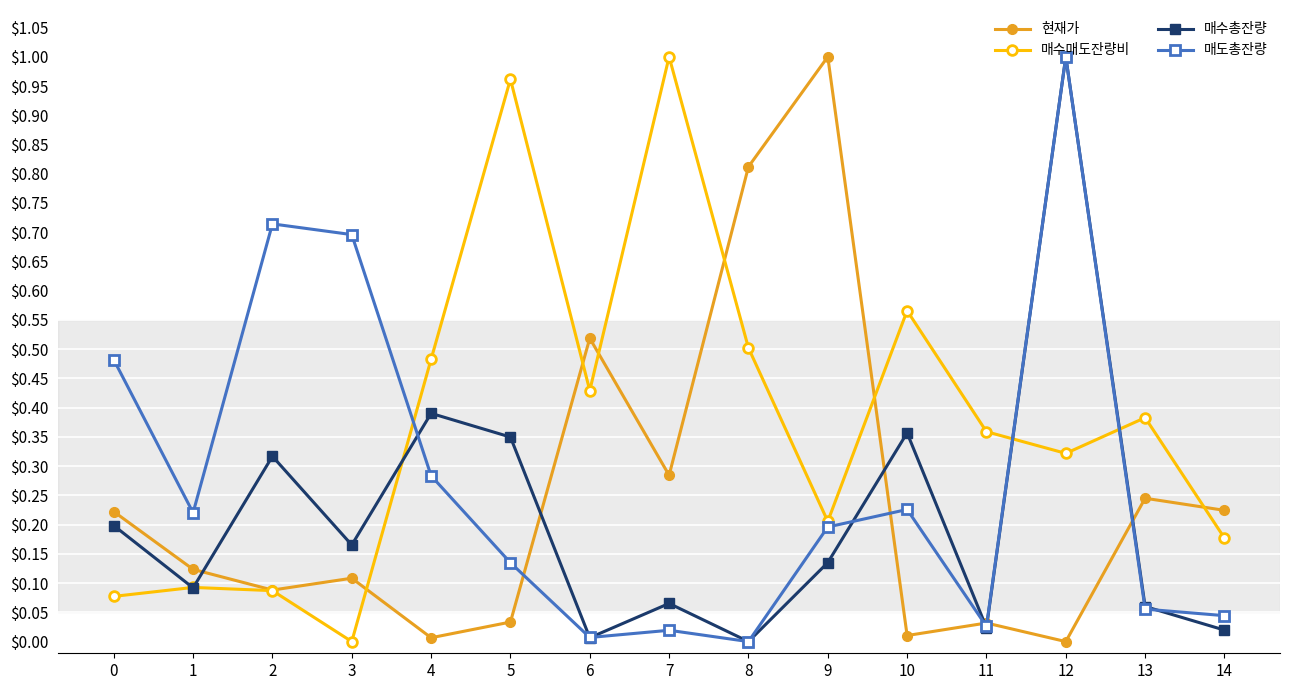

List the series in order of their overall mean, highest first.

매수매도잔량비, 매도총잔량, 현재가, 매수총잔량